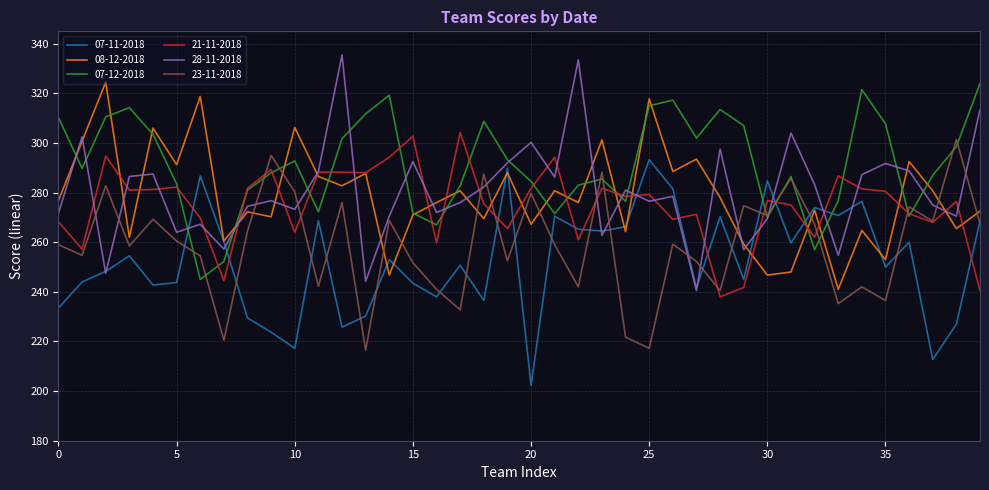

What is the lowest value of the 21-11-2018 series?

238.0